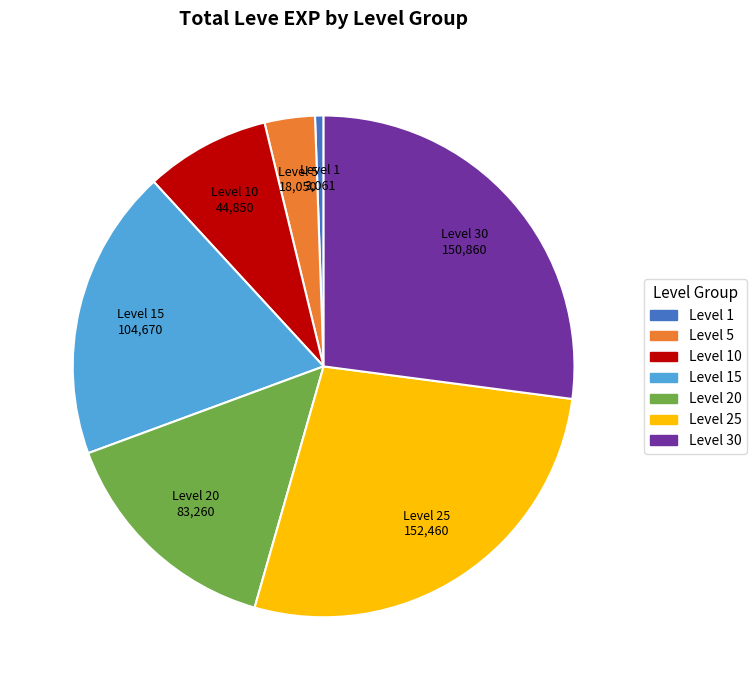

How many segments does this pie chart have?

7